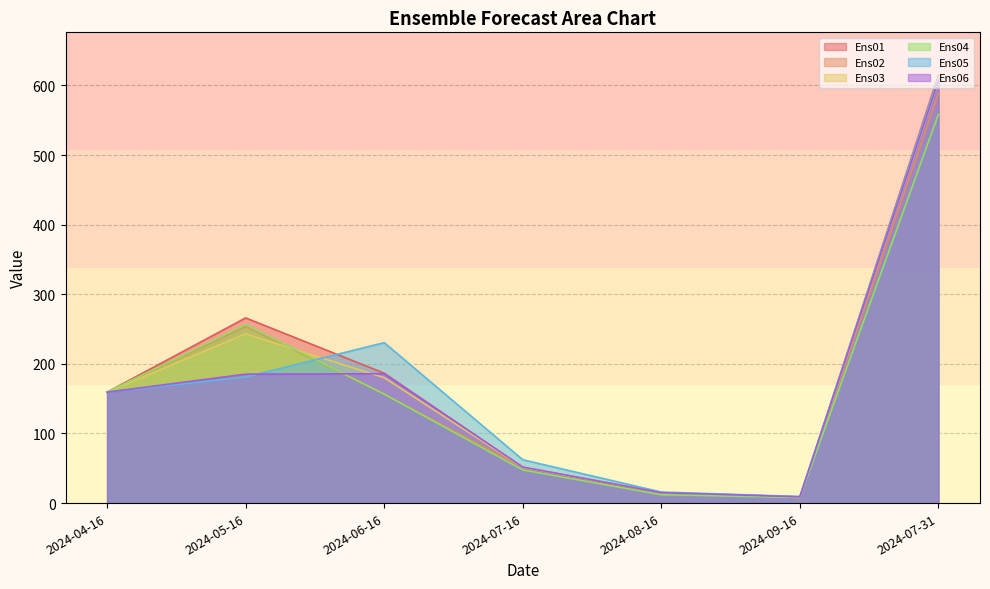

Does the chart have visible grid lines?

Yes